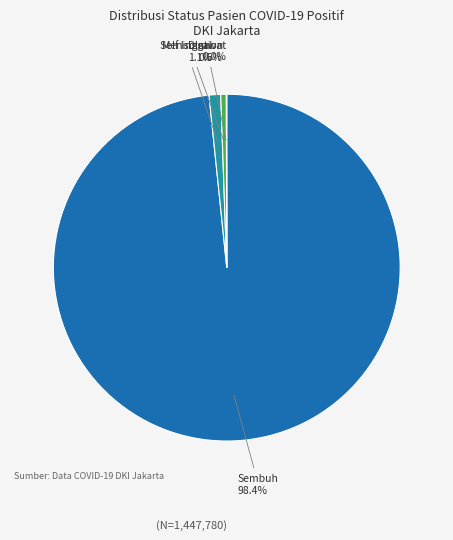

What portion of the pie excludes Self Isolation?

99.5%